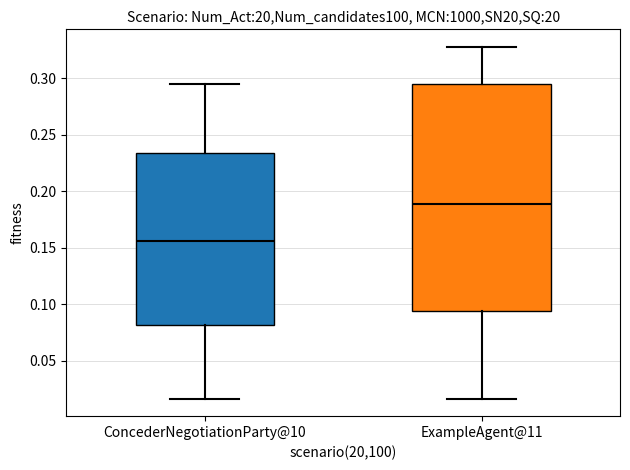

Which box is the tallest, from its lower edge to its upper edge?

ExampleAgent@11